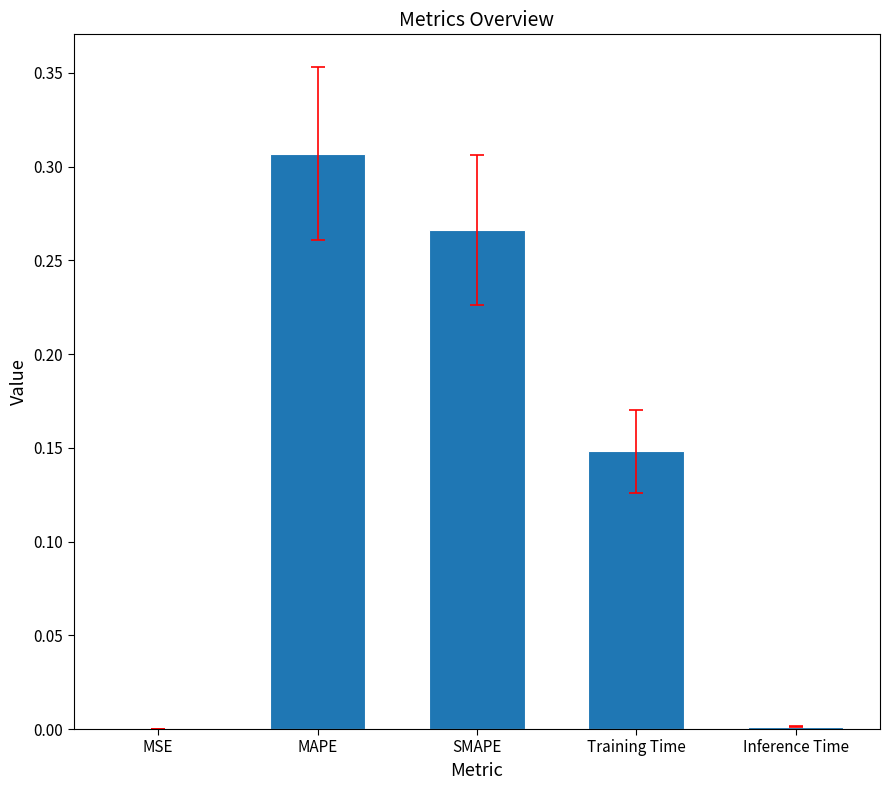

True or false: the data shows 0.0 at Inference Time.

True